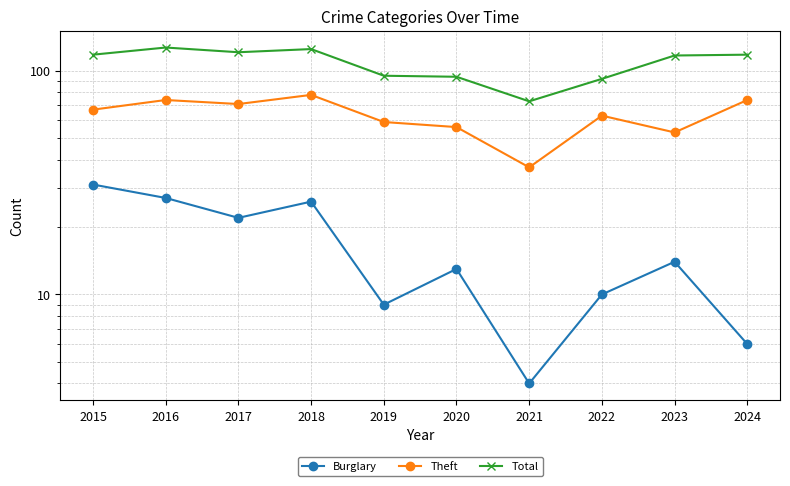

Where is the first local maximum for Burglary?

2018